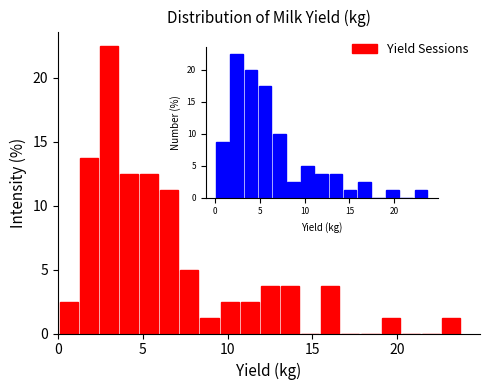

Read against the x-axis, roughly where is the centre of the tallest bar?

3.0